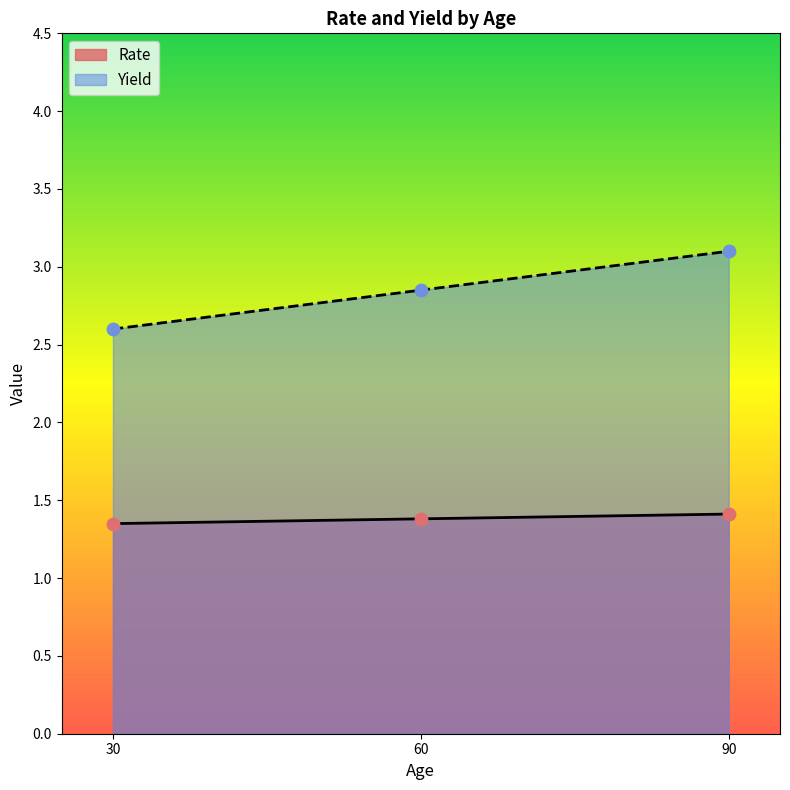

Which series has the largest total across all categories?

Yield